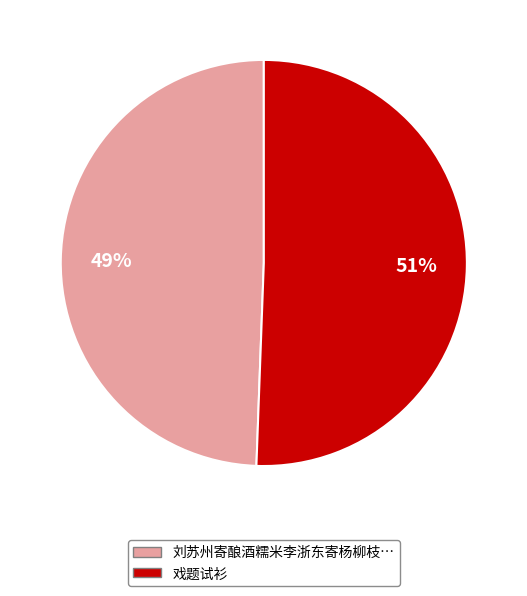

Which category has the smallest portion of the pie?

刘苏州寄酿酒糯米李浙东寄杨柳枝…